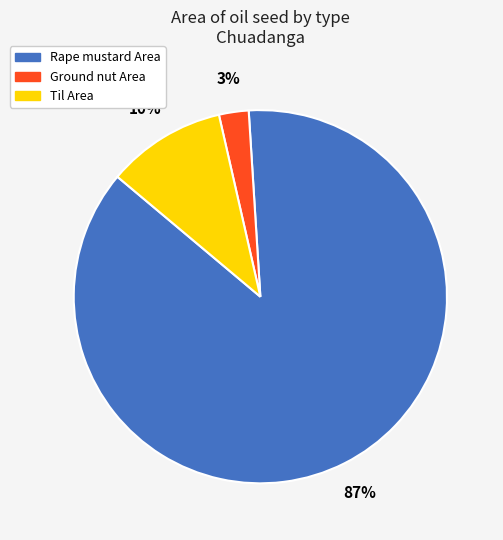

Which category has the biggest portion of the pie?

Rape mustard Area